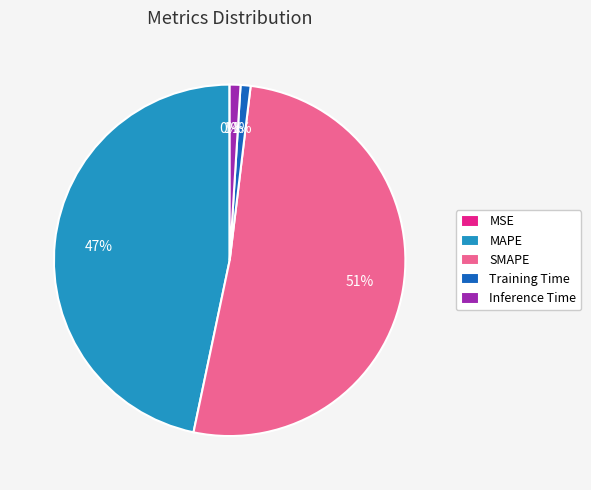

What is the largest slice in the pie chart?

SMAPE